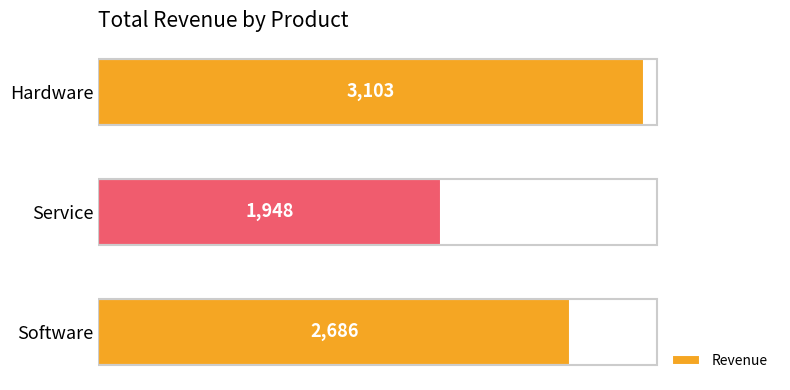

Rank the categories by value from lowest to highest.

Service, Software, Hardware